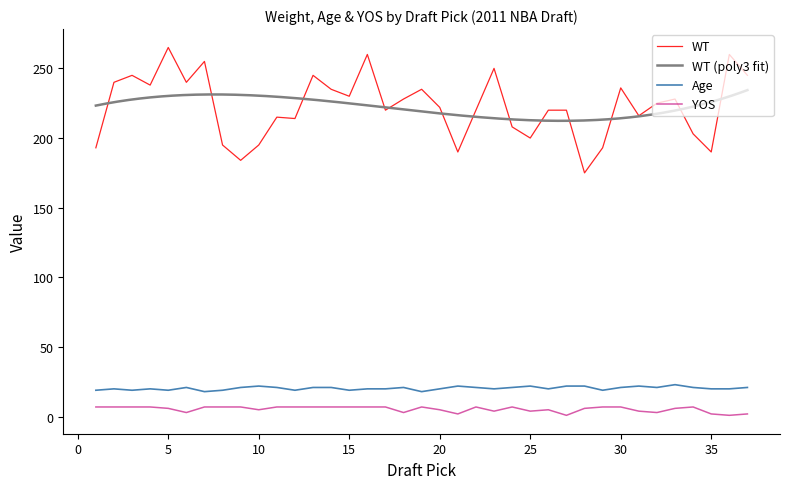

Is the value of YOS at 22 greater than the value of Age at 8?

No